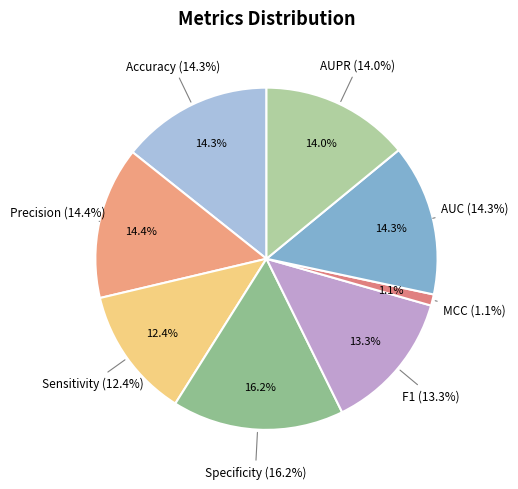

Count the number of slices in the pie.

8